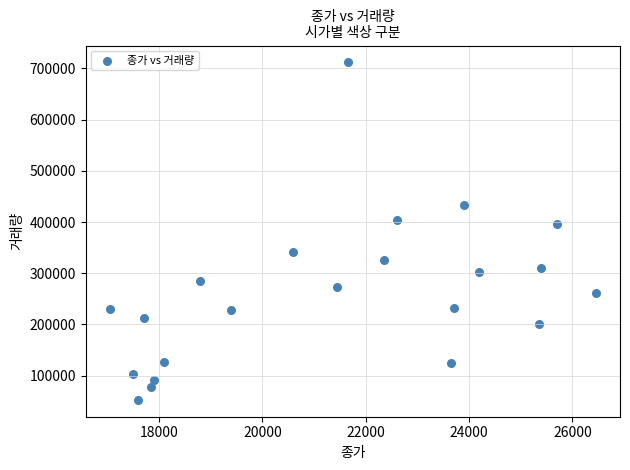

What is the range of X values (max minus min)?

9400